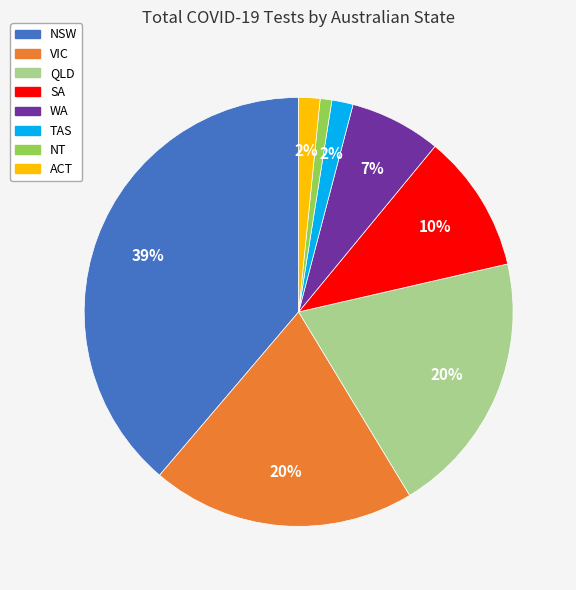

How many segments does this pie chart have?

8